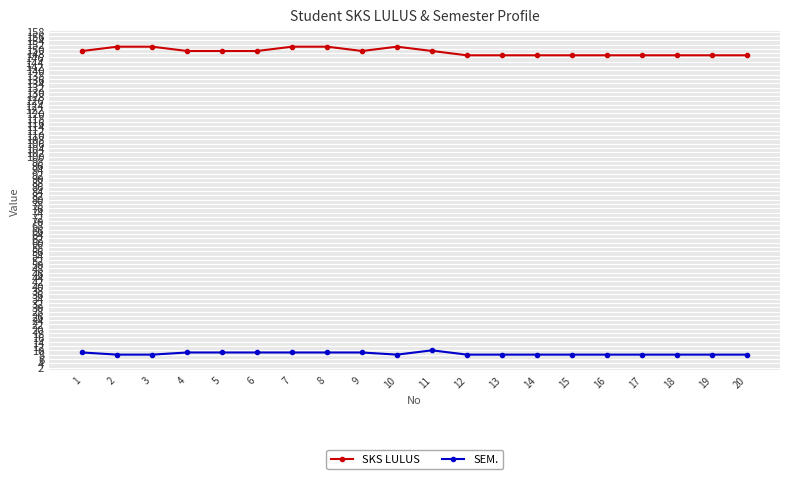

True or false: SEM. and SKS LULUS intersect in this chart.

False